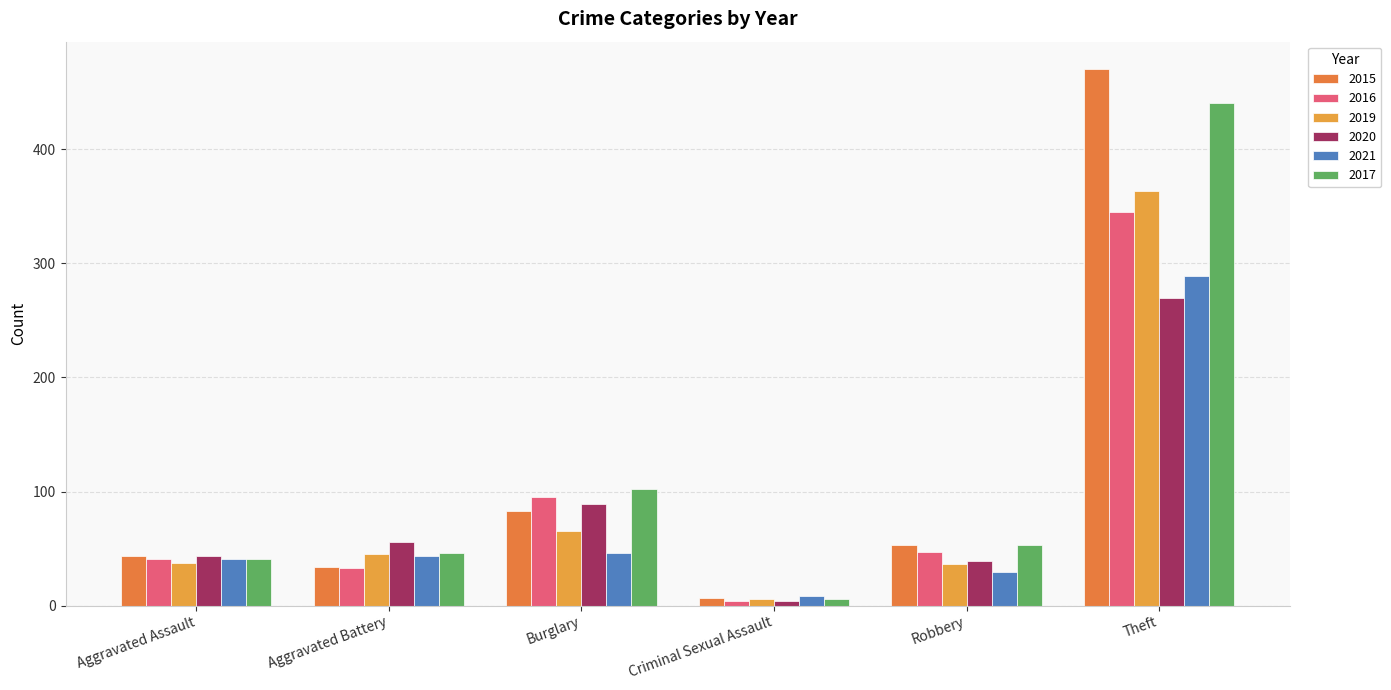

Where does the 2017 series first go above 53?

Burglary